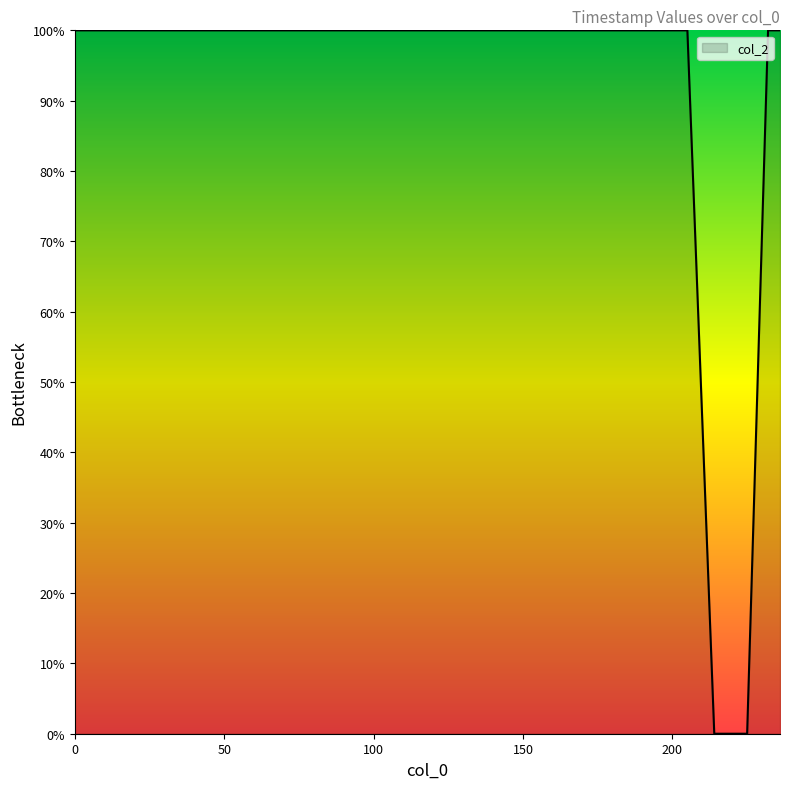

What is the difference between the maximum and minimum values?

100